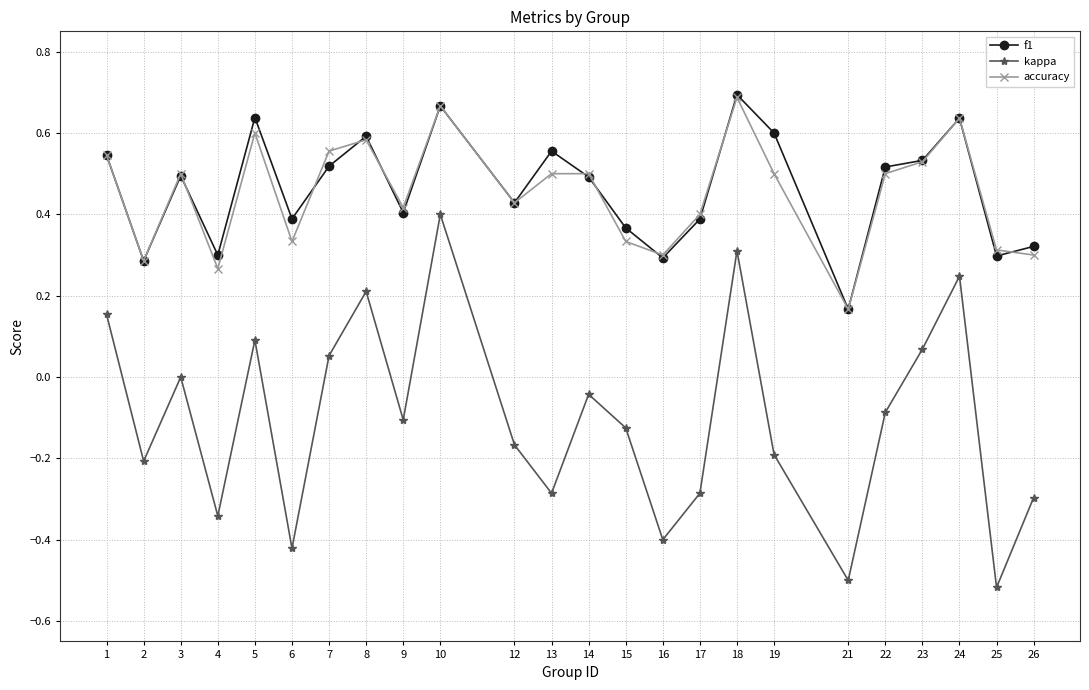

True or false: f1 has a value of 0.1 at 10.

False